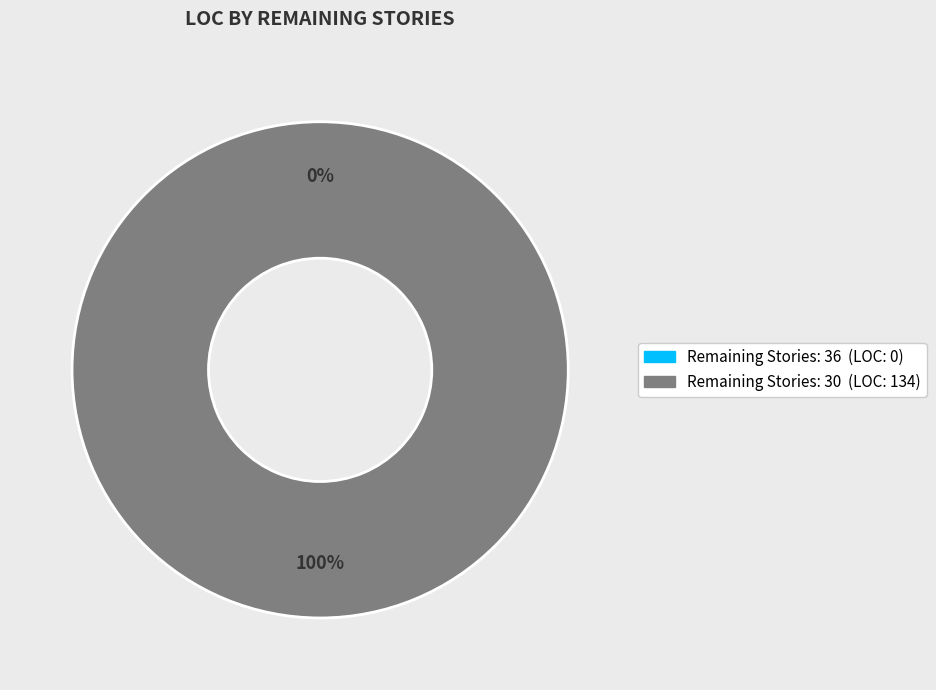

To the nearest percent, what percentage of the pie is 30?

100%